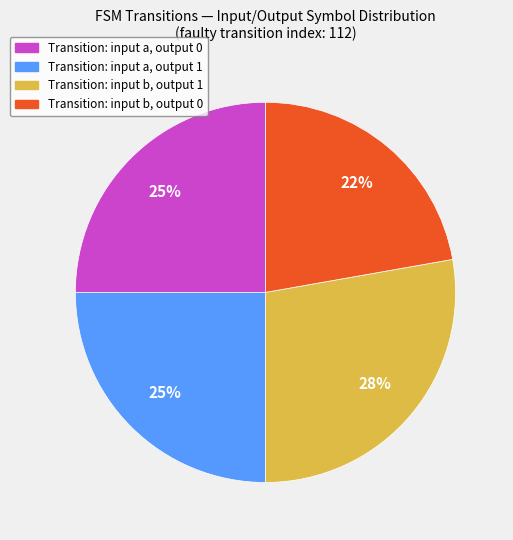

Is there any slice that represents more than half of the pie?

No